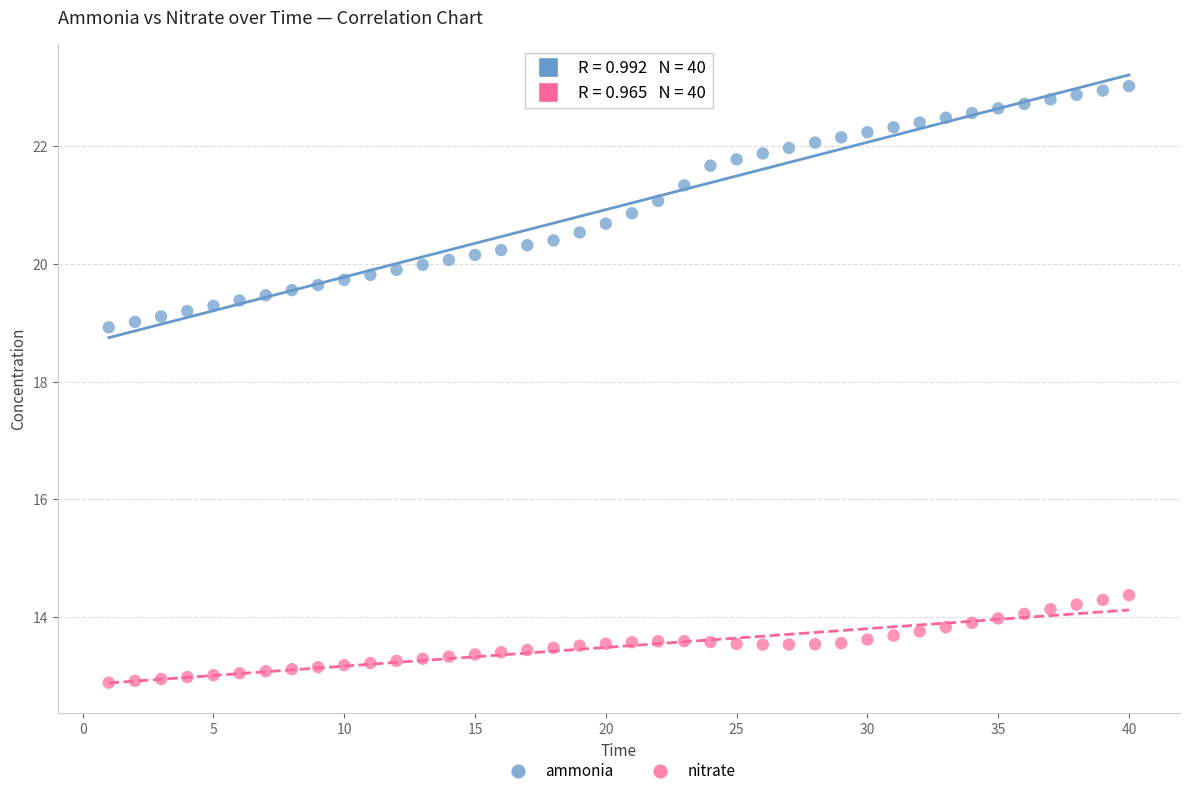

What is the X range (max minus min) for the scatter plot?

39.0